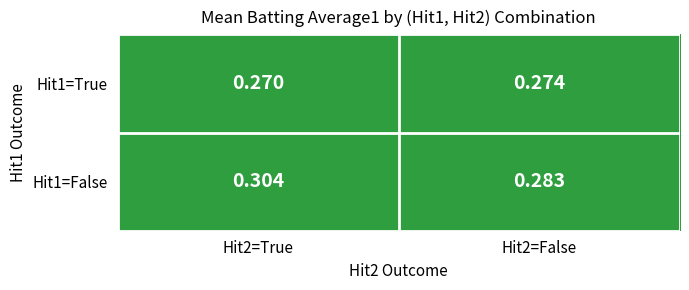

At how many categories does at least one series exceed 0?

2